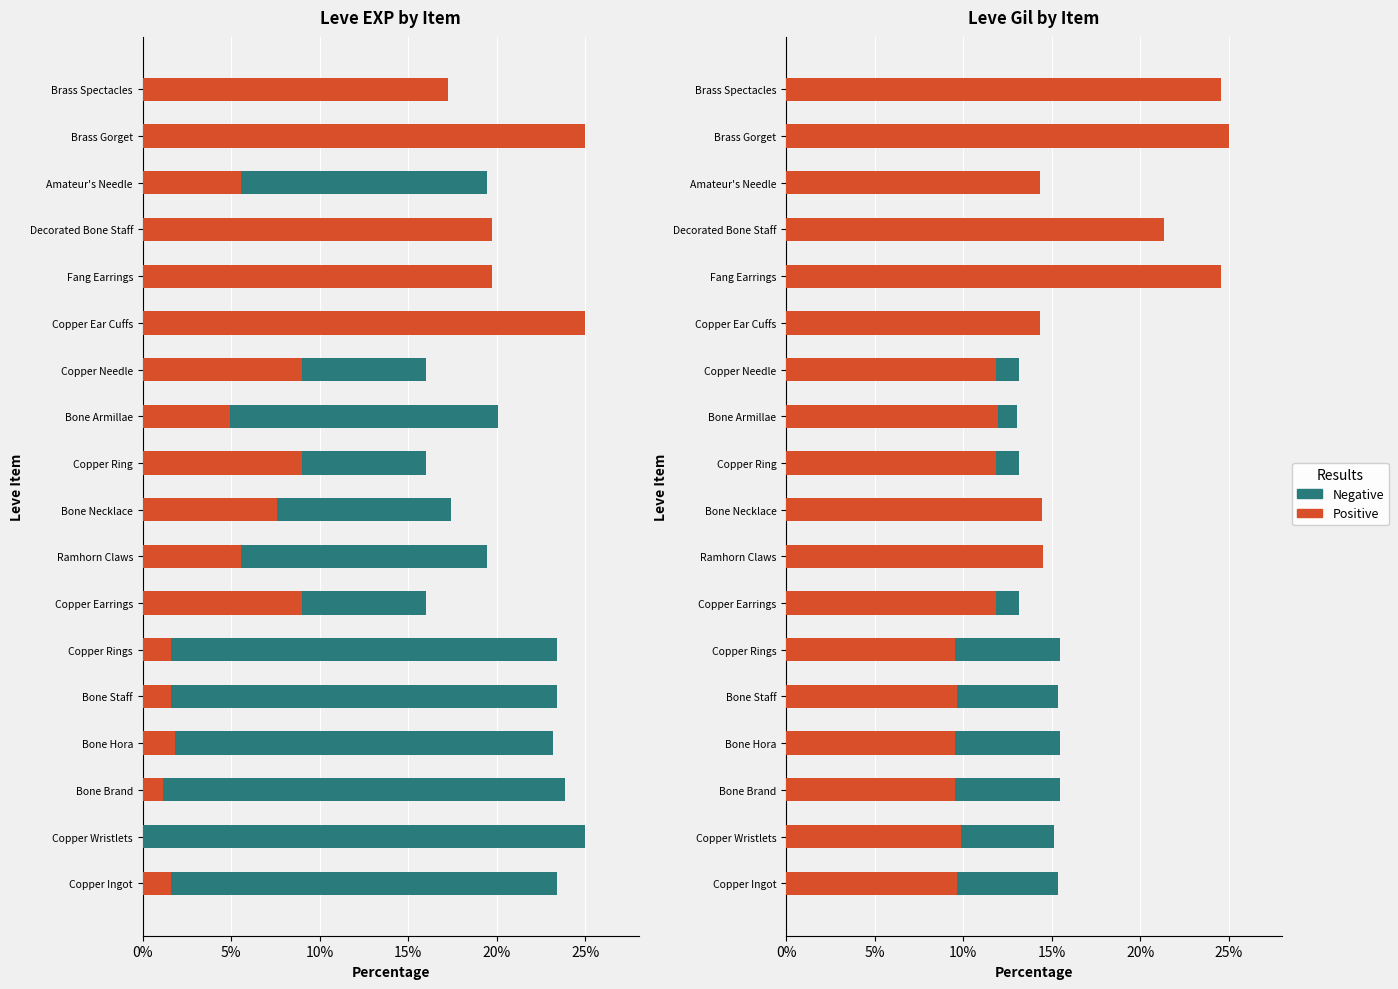

What is the label of the 3rd bar from the right?

Amateur's Needle